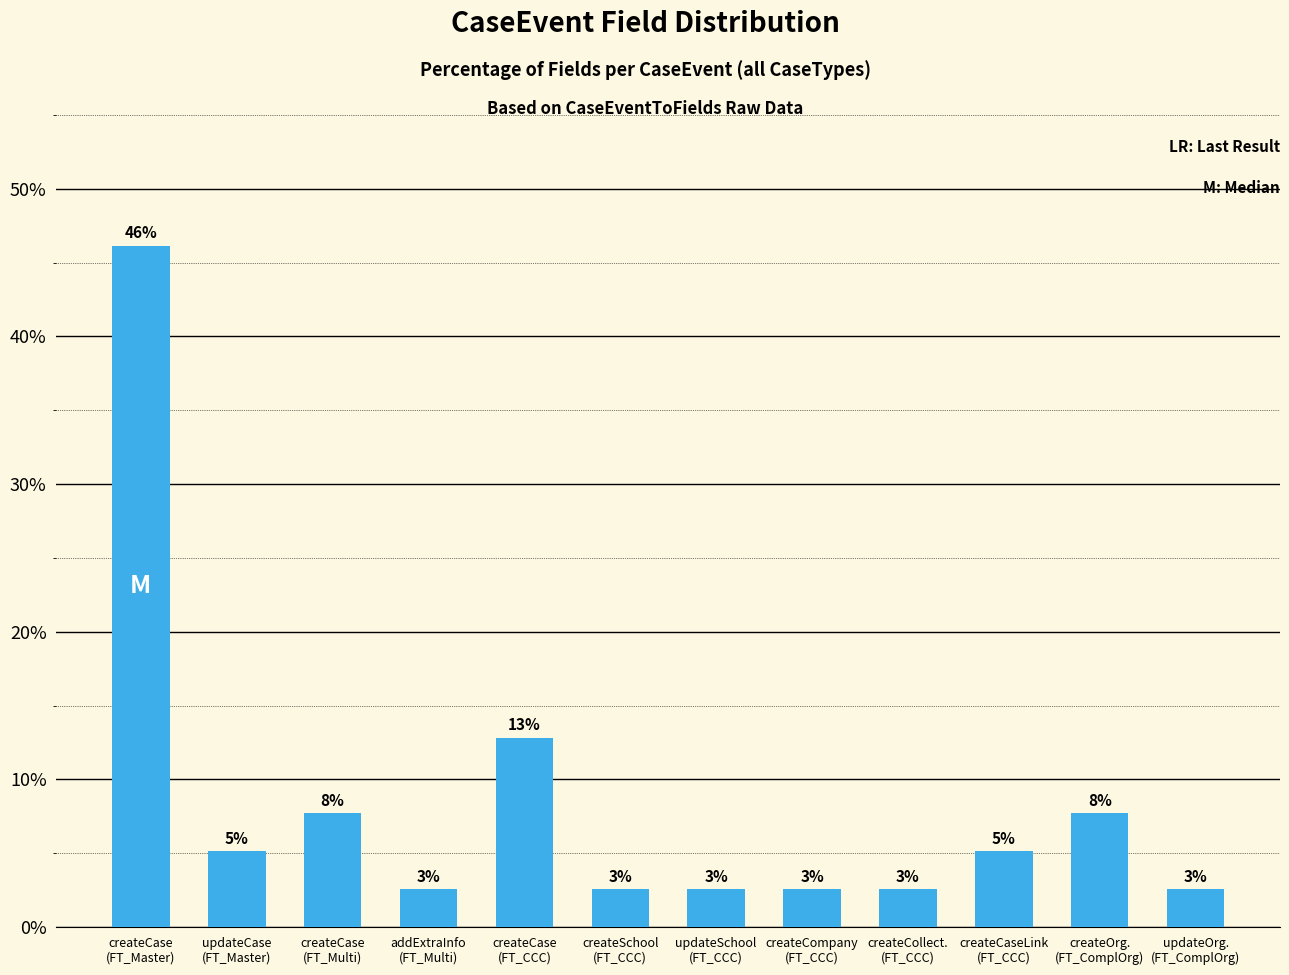

Where does the data first go above 5?

createCase
(FT_Master)